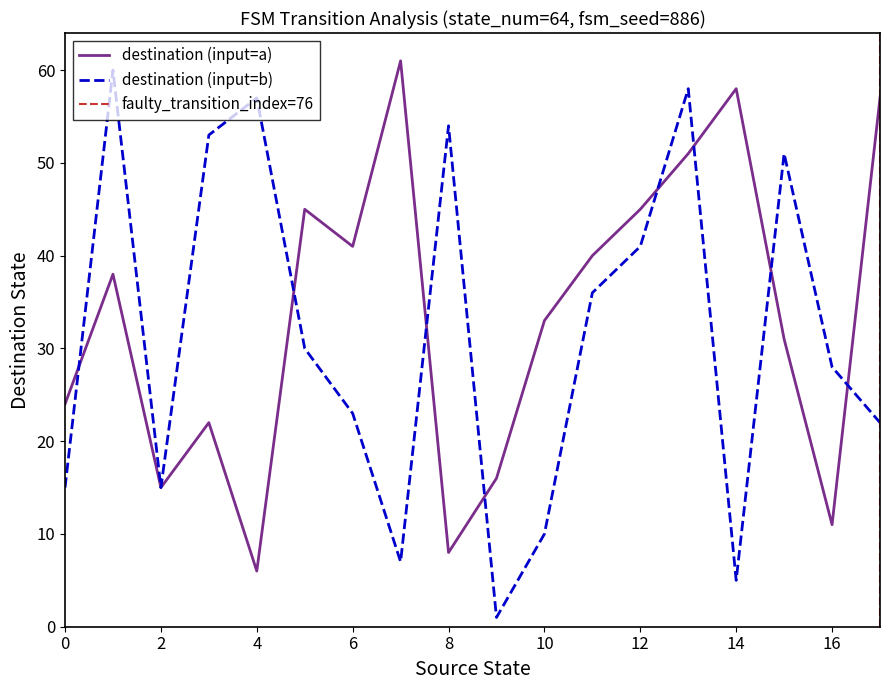

True or false: destination (input=a) has a value of 6 at 4.

True